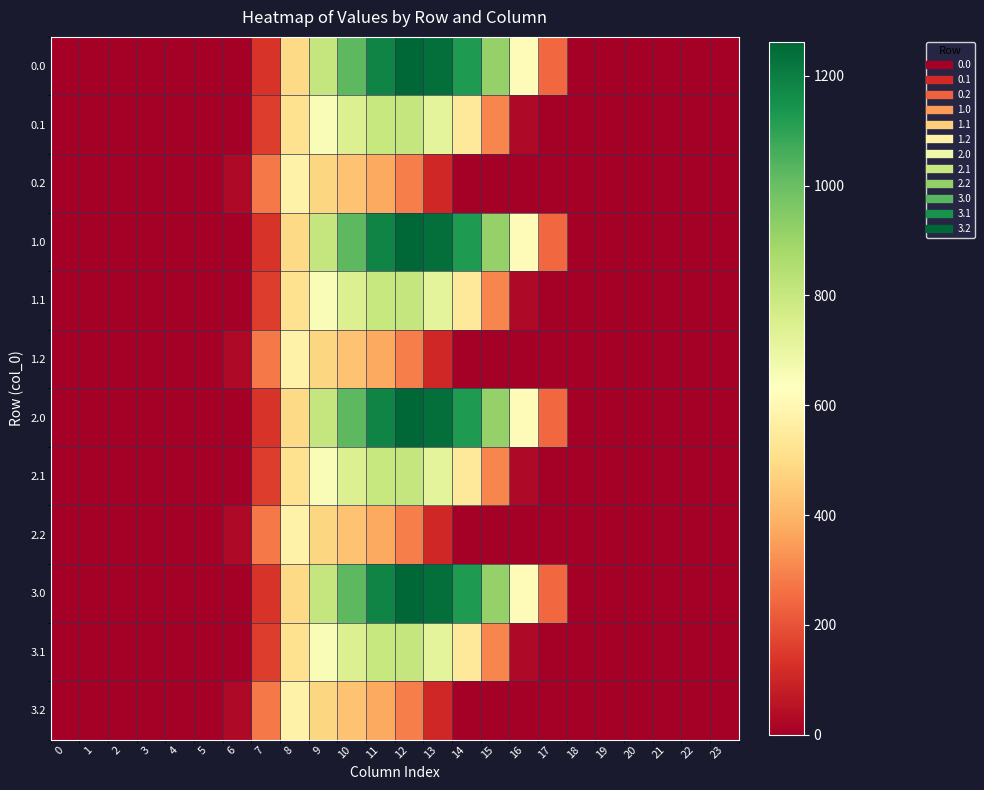

Reading left to right, list all the values displayed in this chart.

0.0: 0=0.0	1=0.0	2=0.0	3=0.0	4=0.0	5=0.0	6=0.0	7=134.3	8=489.3	9=804.0	10=1023.2	11=1185.2	12=1261.6	13=1237.4	14=1128.6	15=911.8	16=613.0	17=243.5	18=0.0	19=0.0	20=0.0	21=0.0	22=0.0	23=0.0
0.1: 0=0.0	1=0.0	2=0.0	3=0.0	4=0.0	5=0.0	6=0.0	7=153.2	8=514.8	9=646.9	10=742.1	11=800.2	12=806.9	13=715.3	14=544.1	15=301.4	16=26.8	17=0.0	18=0.0	19=0.0	20=0.0	21=0.0	22=0.0	23=0.0
0.2: 0=0.0	1=0.0	2=0.0	3=0.0	4=0.0	5=0.0	6=29.3	7=276.9	8=576.6	9=480.7	10=430.5	11=374.4	12=289.5	13=107.8	14=0.0	15=0.0	16=0.0	17=0.0	18=0.0	19=0.0	20=0.0	21=0.0	22=0.0	23=0.0
1.0: 0=0.0	1=0.0	2=0.0	3=0.0	4=0.0	5=0.0	6=0.0	7=134.3	8=489.3	9=804.0	10=1023.2	11=1185.2	12=1261.6	13=1237.4	14=1128.6	15=911.8	16=613.0	17=243.5	18=0.0	19=0.0	20=0.0	21=0.0	22=0.0	23=0.0
1.1: 0=0.0	1=0.0	2=0.0	3=0.0	4=0.0	5=0.0	6=0.0	7=153.2	8=514.8	9=646.9	10=742.1	11=800.2	12=806.9	13=715.3	14=544.1	15=301.4	16=26.8	17=0.0	18=0.0	19=0.0	20=0.0	21=0.0	22=0.0	23=0.0
1.2: 0=0.0	1=0.0	2=0.0	3=0.0	4=0.0	5=0.0	6=29.3	7=276.9	8=576.6	9=480.7	10=430.5	11=374.4	12=289.5	13=107.8	14=0.0	15=0.0	16=0.0	17=0.0	18=0.0	19=0.0	20=0.0	21=0.0	22=0.0	23=0.0
2.0: 0=0.0	1=0.0	2=0.0	3=0.0	4=0.0	5=0.0	6=0.0	7=134.3	8=489.3	9=804.0	10=1023.2	11=1185.2	12=1261.6	13=1237.4	14=1128.6	15=911.8	16=613.0	17=243.5	18=0.0	19=0.0	20=0.0	21=0.0	22=0.0	23=0.0
2.1: 0=0.0	1=0.0	2=0.0	3=0.0	4=0.0	5=0.0	6=0.0	7=153.2	8=514.8	9=646.9	10=742.1	11=800.2	12=806.9	13=715.3	14=544.1	15=301.4	16=26.8	17=0.0	18=0.0	19=0.0	20=0.0	21=0.0	22=0.0	23=0.0
2.2: 0=0.0	1=0.0	2=0.0	3=0.0	4=0.0	5=0.0	6=29.3	7=276.9	8=576.6	9=480.7	10=430.5	11=374.4	12=289.5	13=107.8	14=0.0	15=0.0	16=0.0	17=0.0	18=0.0	19=0.0	20=0.0	21=0.0	22=0.0	23=0.0
3.0: 0=0.0	1=0.0	2=0.0	3=0.0	4=0.0	5=0.0	6=0.0	7=134.3	8=489.3	9=804.0	10=1023.2	11=1185.2	12=1261.6	13=1237.4	14=1128.6	15=911.8	16=613.0	17=243.5	18=0.0	19=0.0	20=0.0	21=0.0	22=0.0	23=0.0
3.1: 0=0.0	1=0.0	2=0.0	3=0.0	4=0.0	5=0.0	6=0.0	7=153.2	8=514.8	9=646.9	10=742.1	11=800.2	12=806.9	13=715.3	14=544.1	15=301.4	16=26.8	17=0.0	18=0.0	19=0.0	20=0.0	21=0.0	22=0.0	23=0.0
3.2: 0=0.0	1=0.0	2=0.0	3=0.0	4=0.0	5=0.0	6=29.3	7=276.9	8=576.6	9=480.7	10=430.5	11=374.4	12=289.5	13=107.8	14=0.0	15=0.0	16=0.0	17=0.0	18=0.0	19=0.0	20=0.0	21=0.0	22=0.0	23=0.0